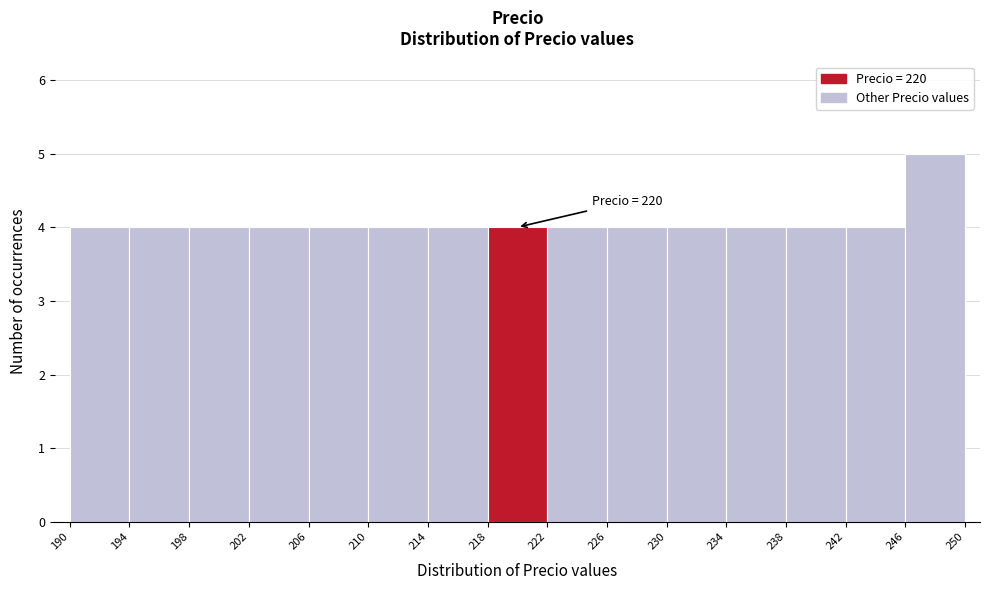

Which range on the x-axis has the tallest bar?

246 to 250